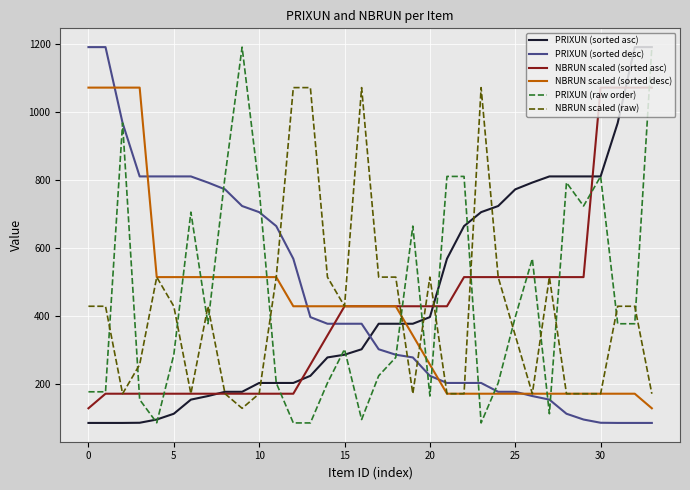

Is this an area chart (filled region under the line)?

No